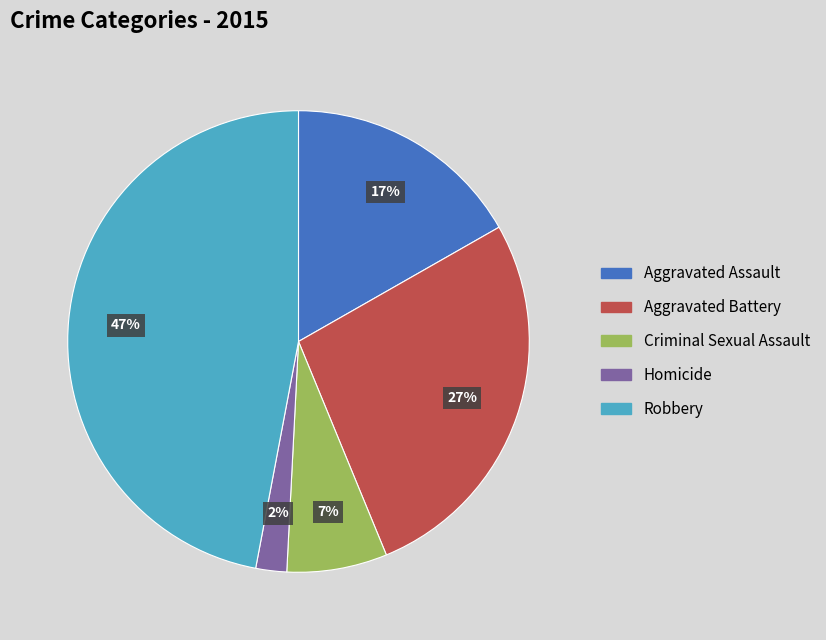

Do Aggravated Battery and Aggravated Assault together represent more than half of the pie?

No